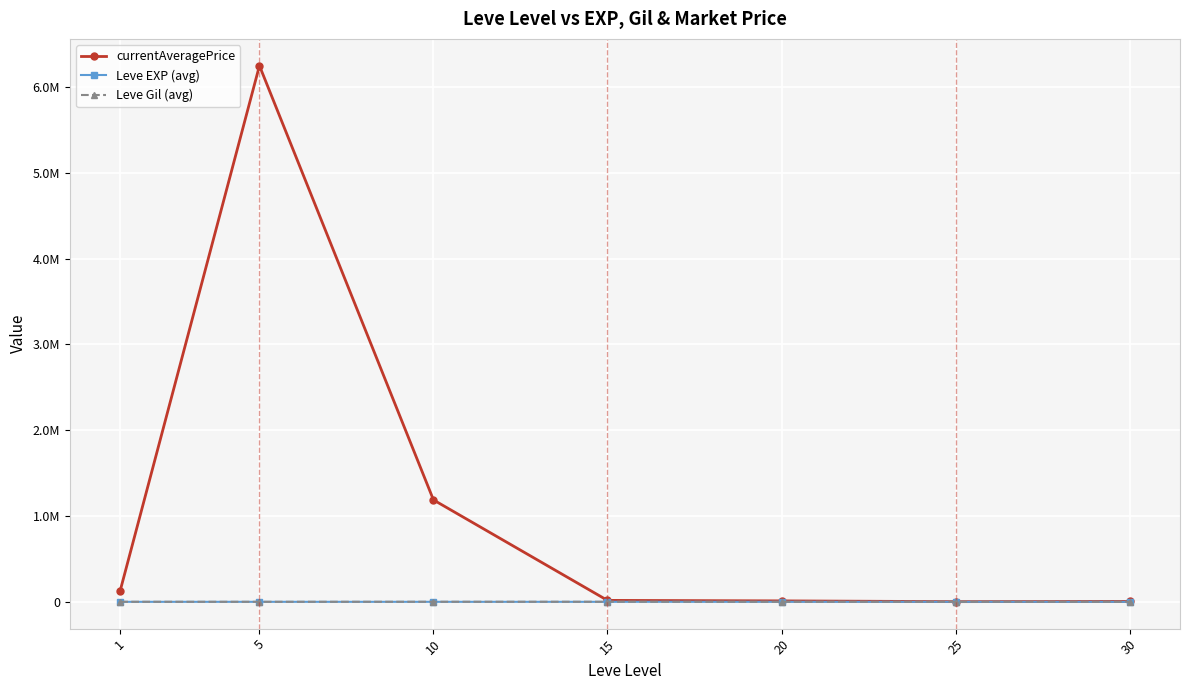

Does the chart have visible grid lines?

Yes